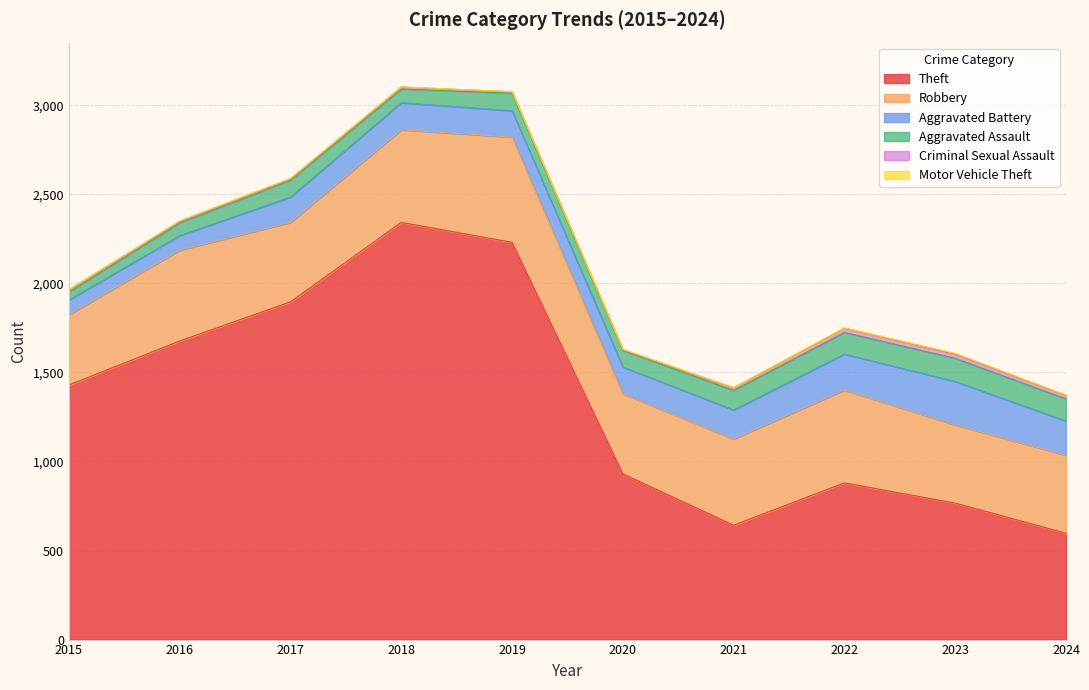

Read the Criminal Sexual Assault value at 2019, to the nearest 5.

10